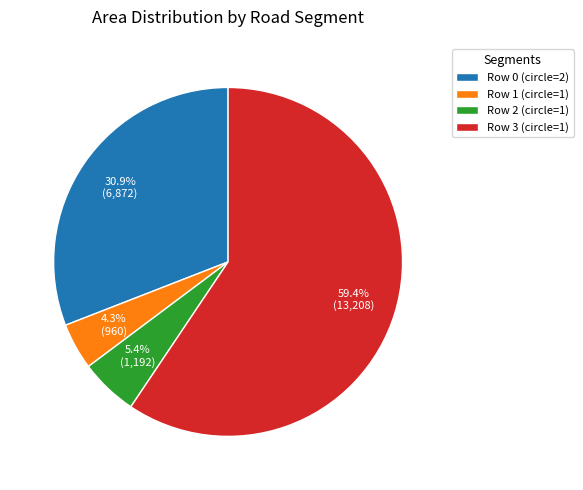

What is the largest slice in the pie chart?

Row 3 (circle=1)